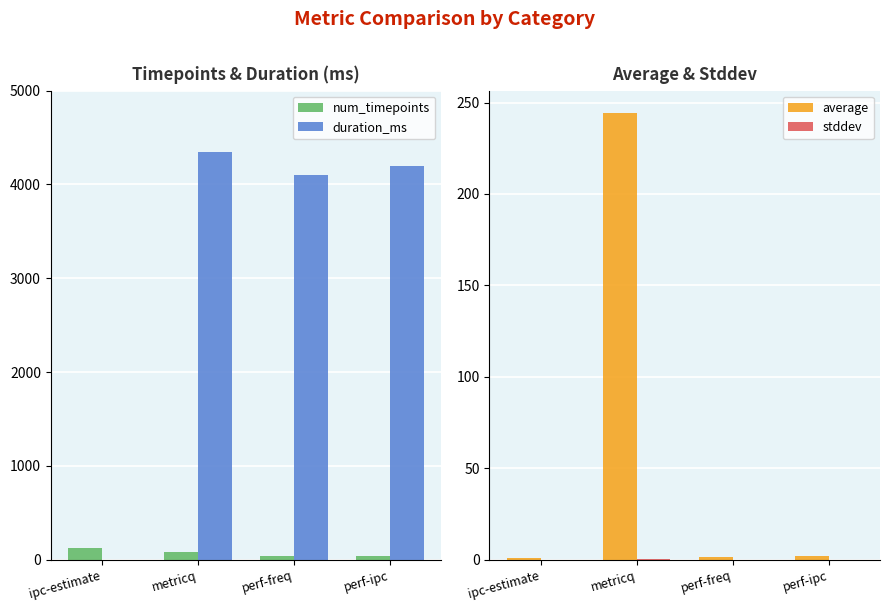

What is the difference between the average values at ipc-estimate and metricq?

243.1